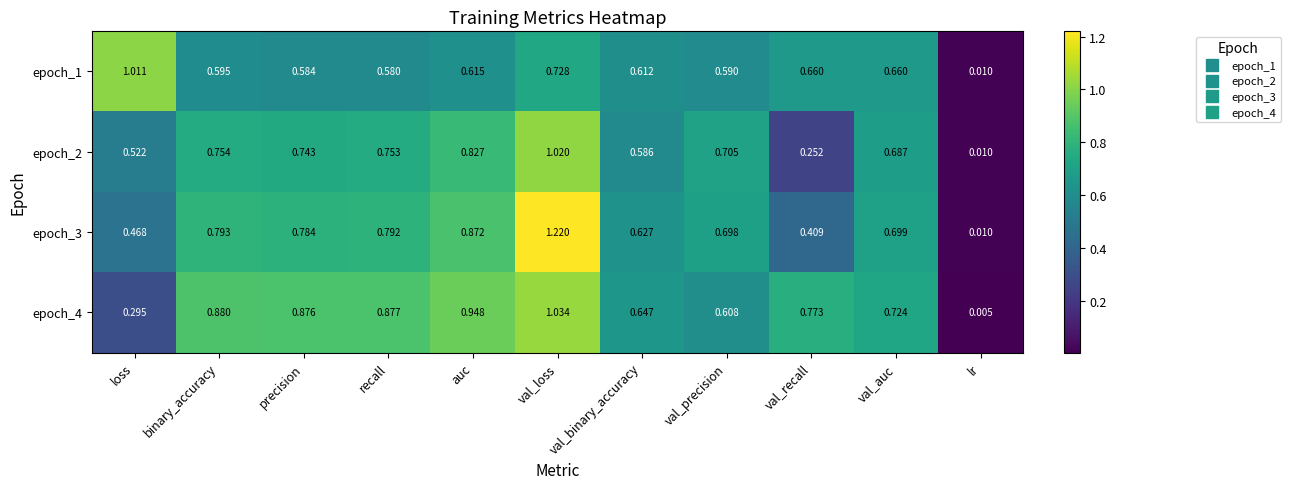

Which category has the highest value in the epoch_1 series?

loss